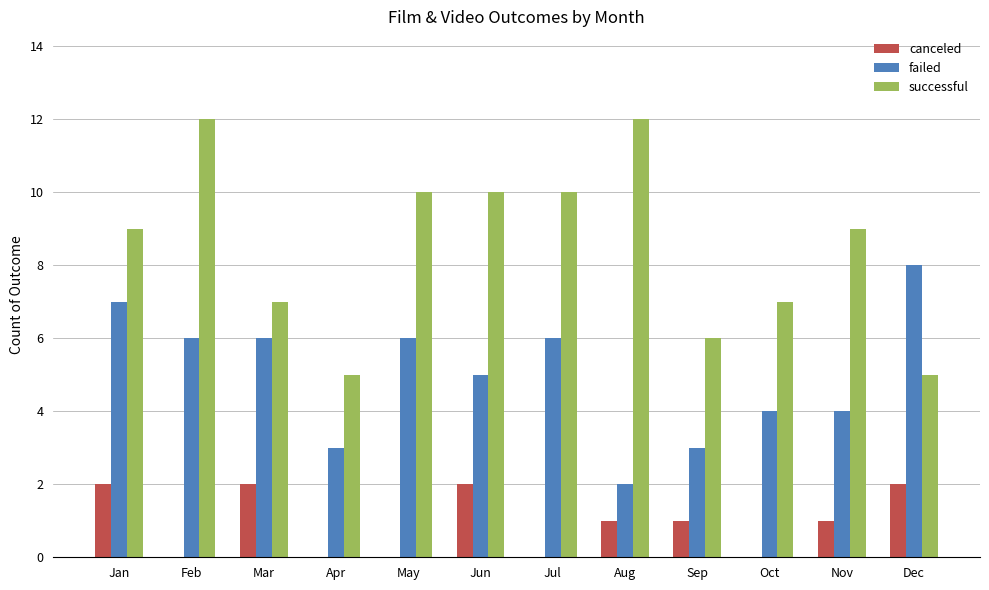

Between Apr and May, which series saw the biggest shift?

successful